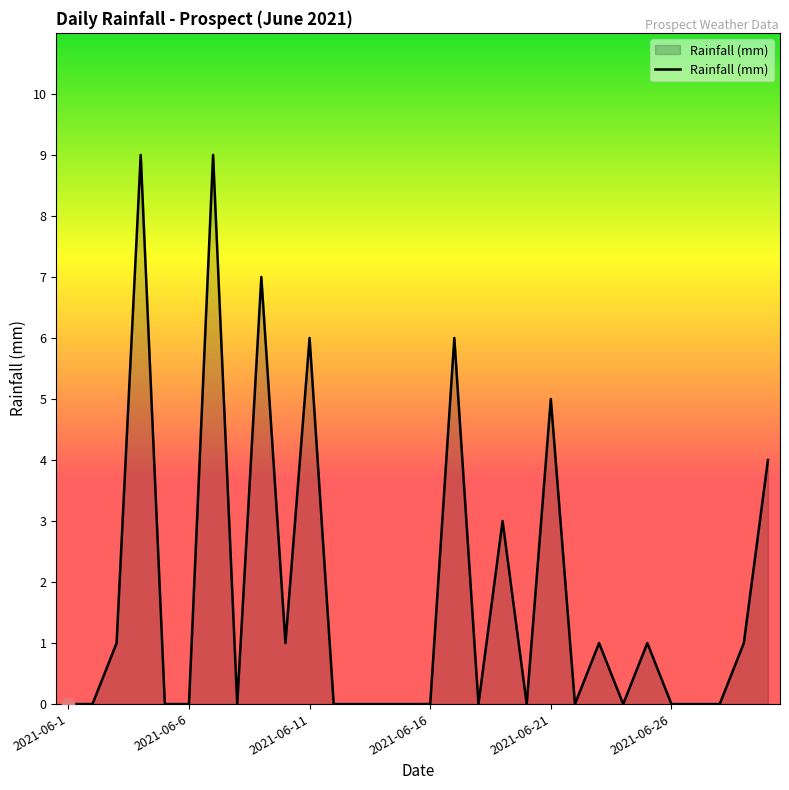

What is the difference between the maximum and minimum values?

9